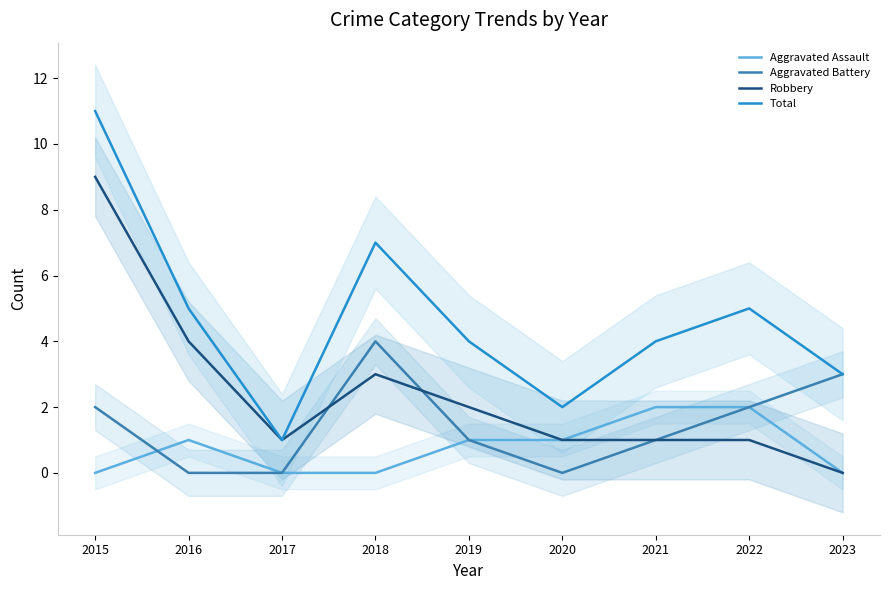

List the series in order of their overall mean, lowest first.

Aggravated Assault, Aggravated Battery, Robbery, Total